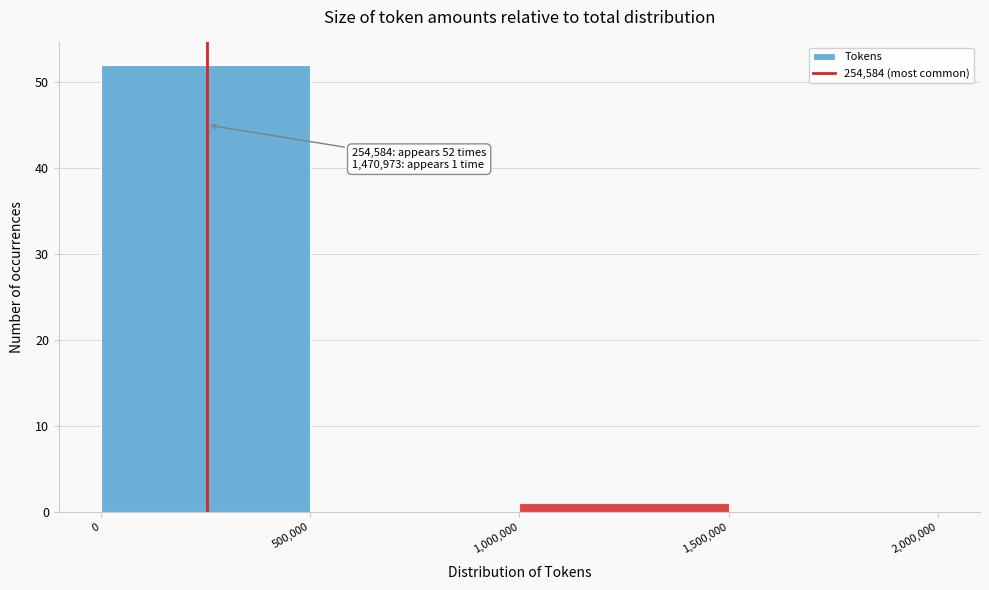

Which range on the x-axis has the tallest bar?

0 to 500,000